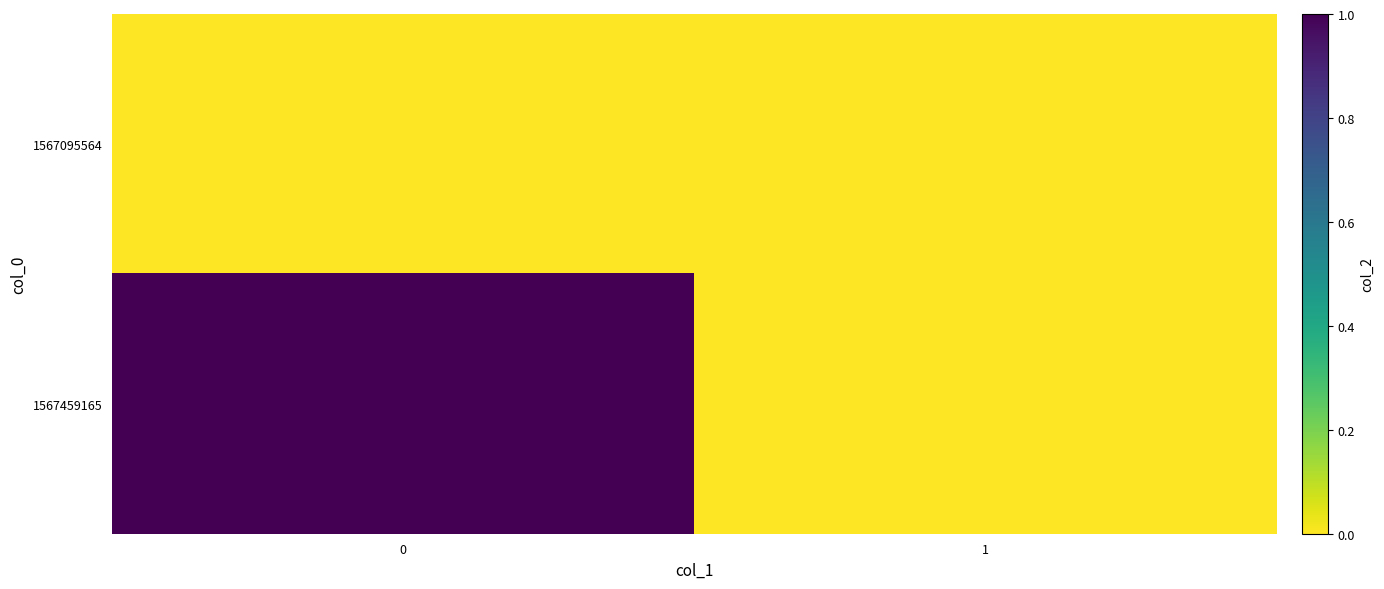

Rank the series by their maximum value, from highest to lowest.

1567459165, 1567095564